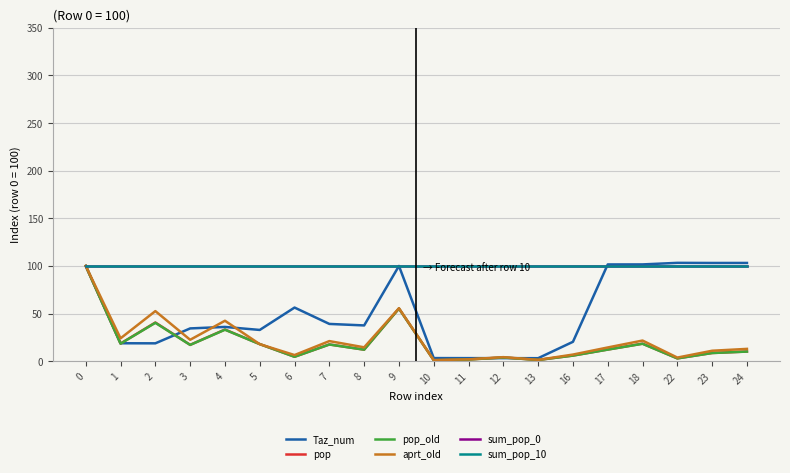

Does the chart display data point markers on the line(s)?

No